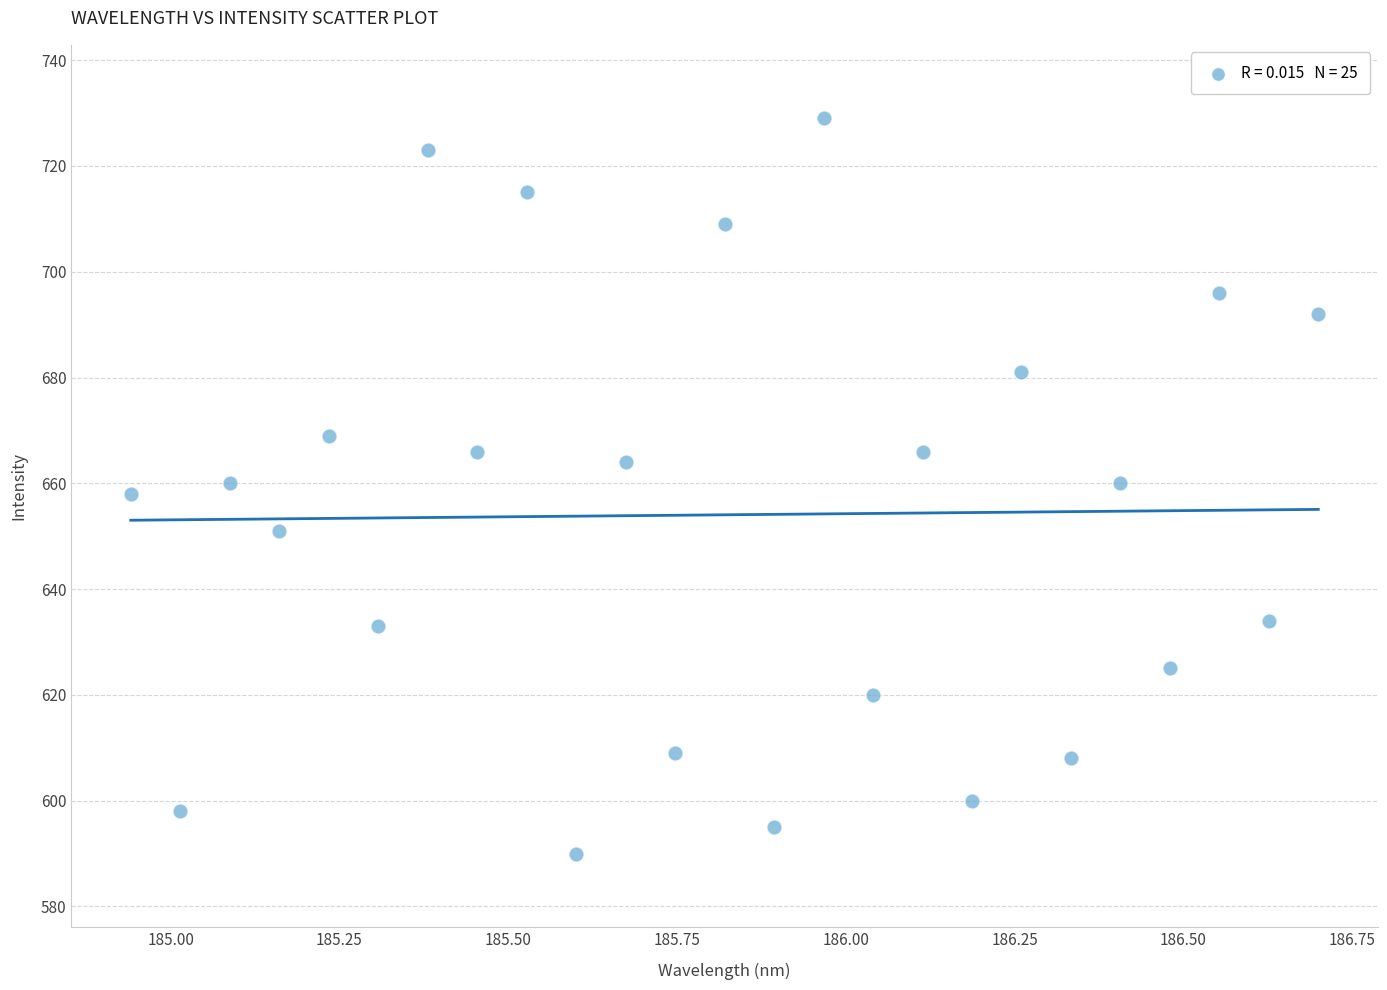

What is the range of Y values (max minus min)?

139